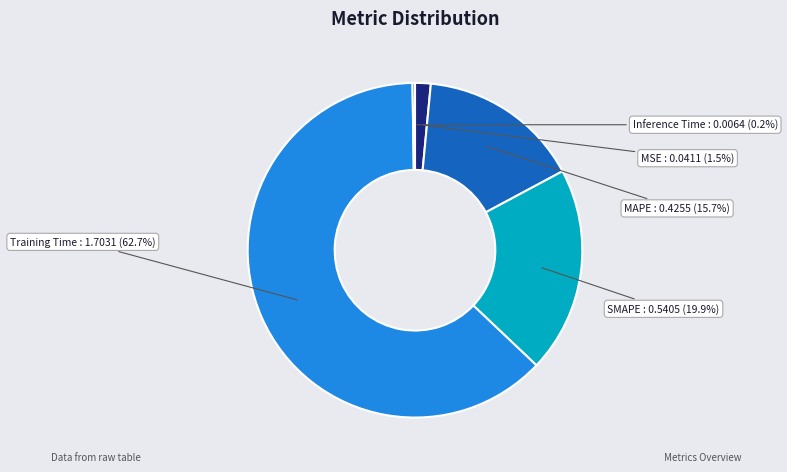

To the nearest percent, what is the average slice percentage?

20%